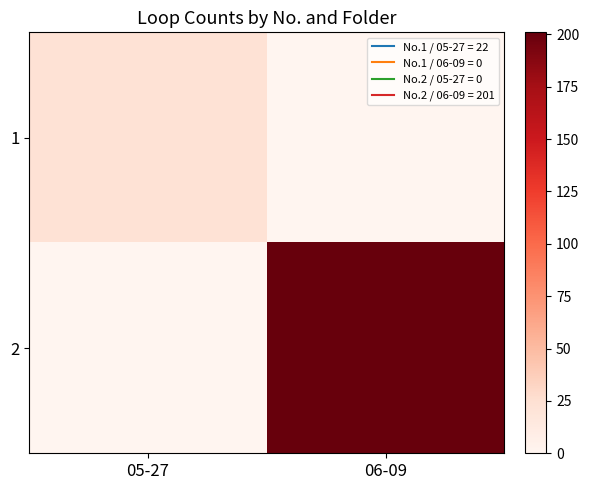

Which has a higher value, 06-09 or 05-27?

05-27